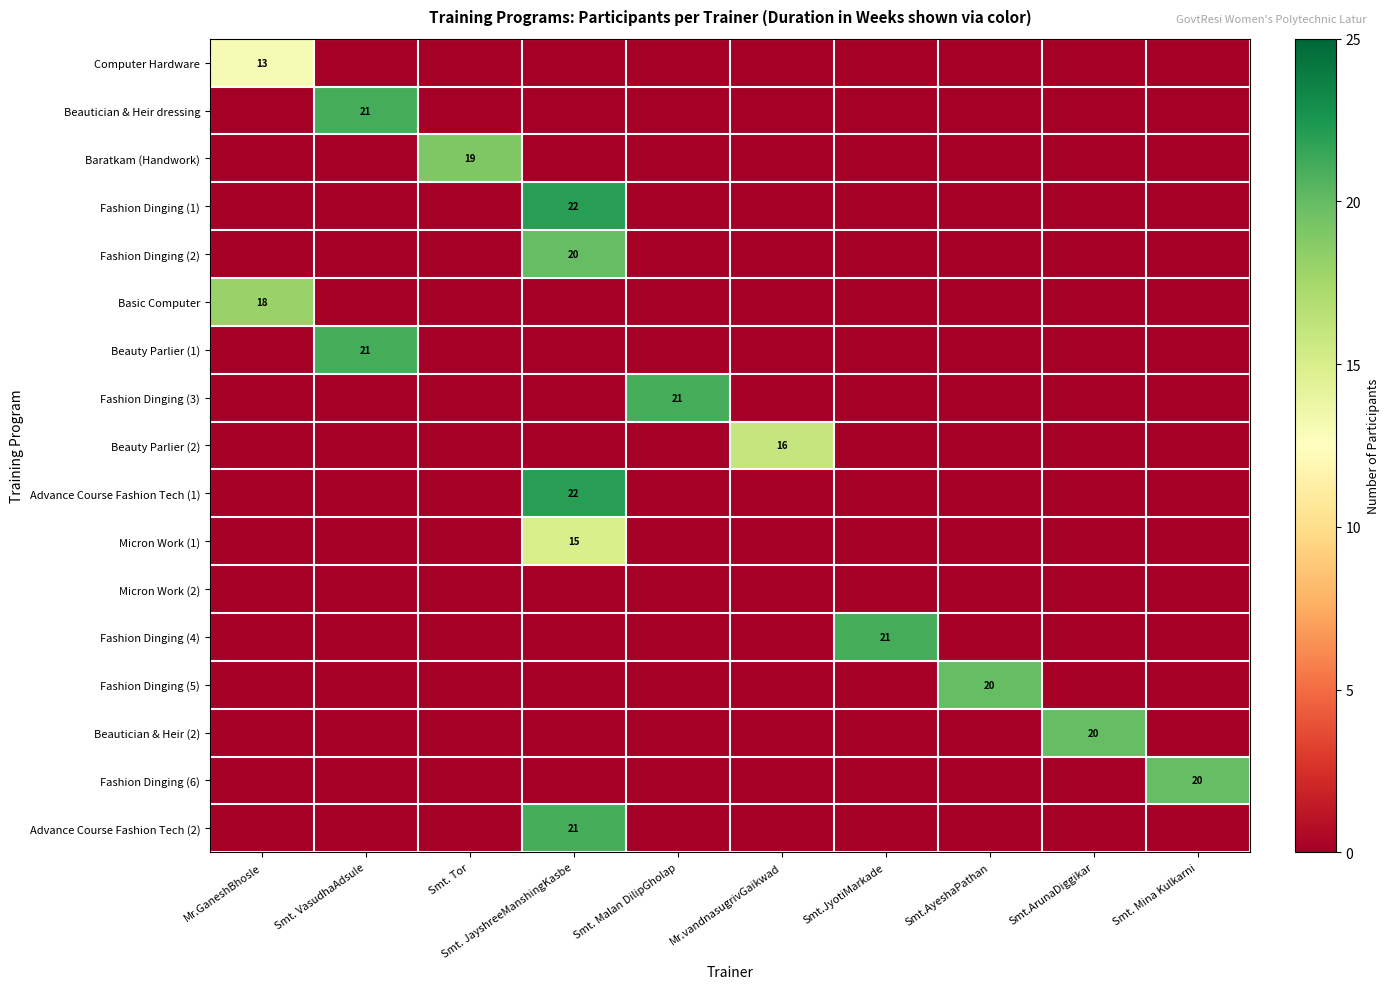

At how many categories does at least one series exceed 7?

10